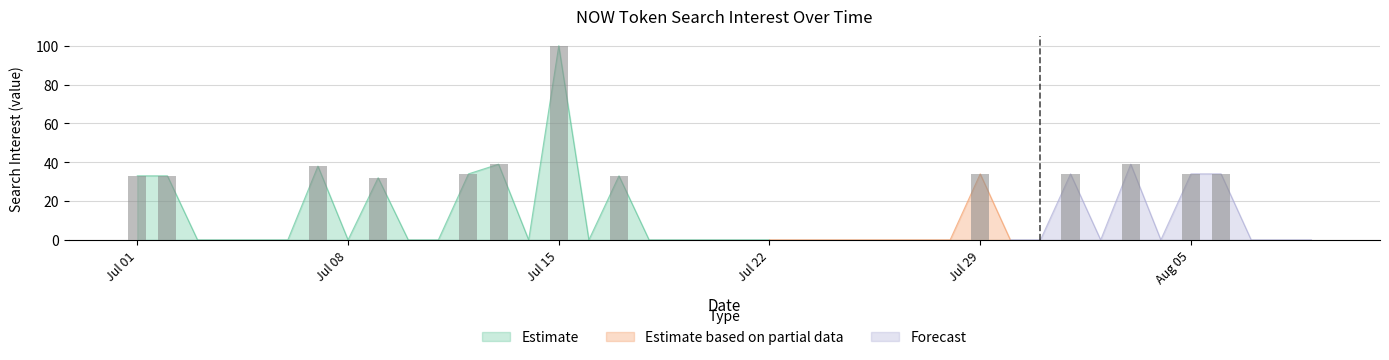

What is the value of the 13th bar from the left?

39